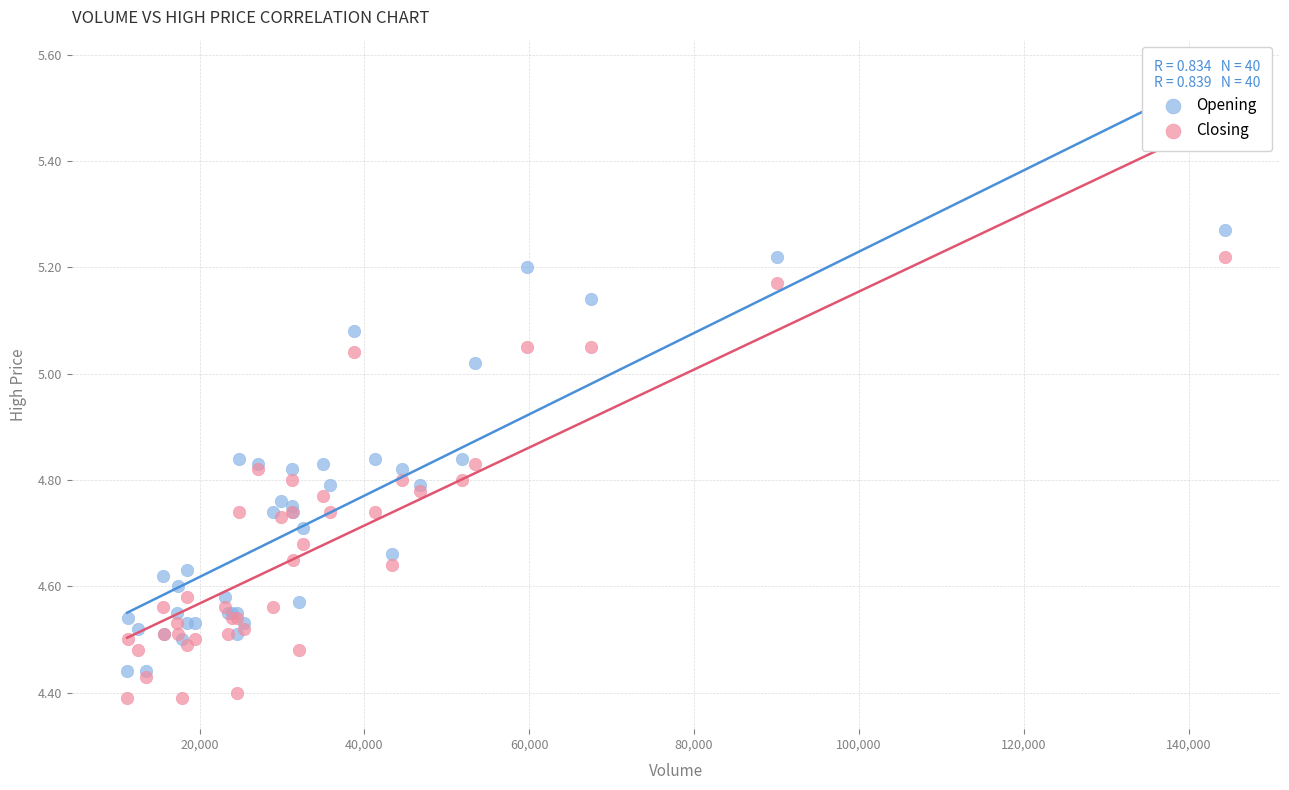

What are all the series names shown in the legend?

Opening, Closing